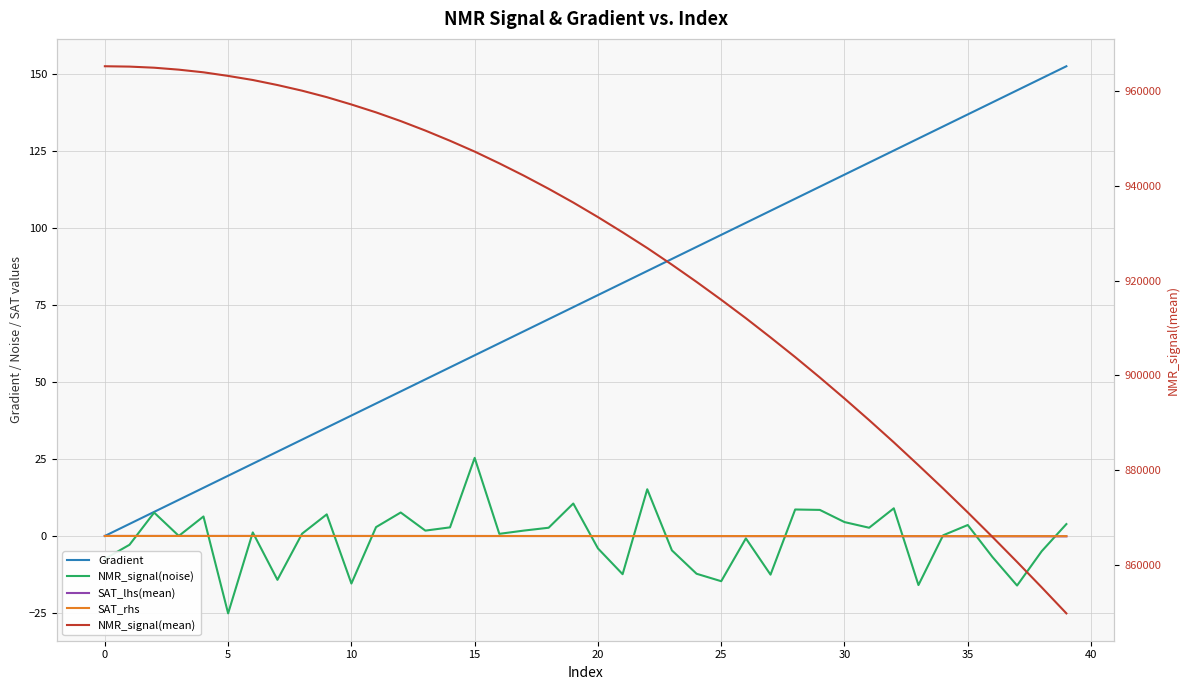

What is the minimum value shown in the chart?

-25.2